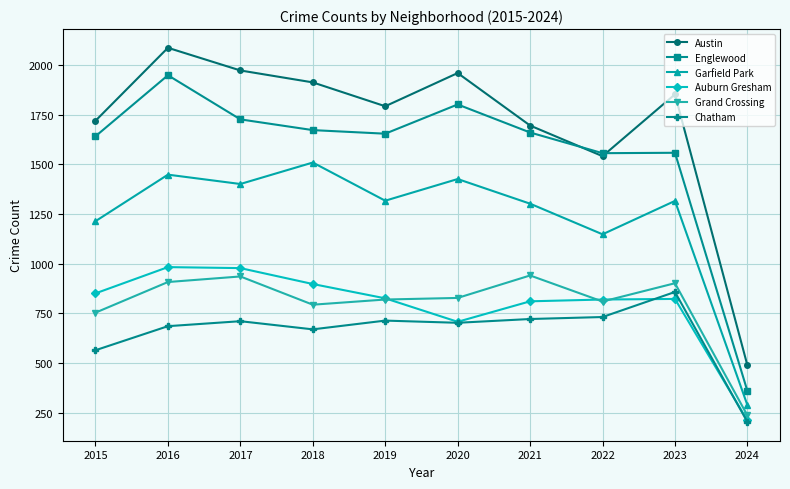

Where is the first local minimum for Garfield Park?

2017